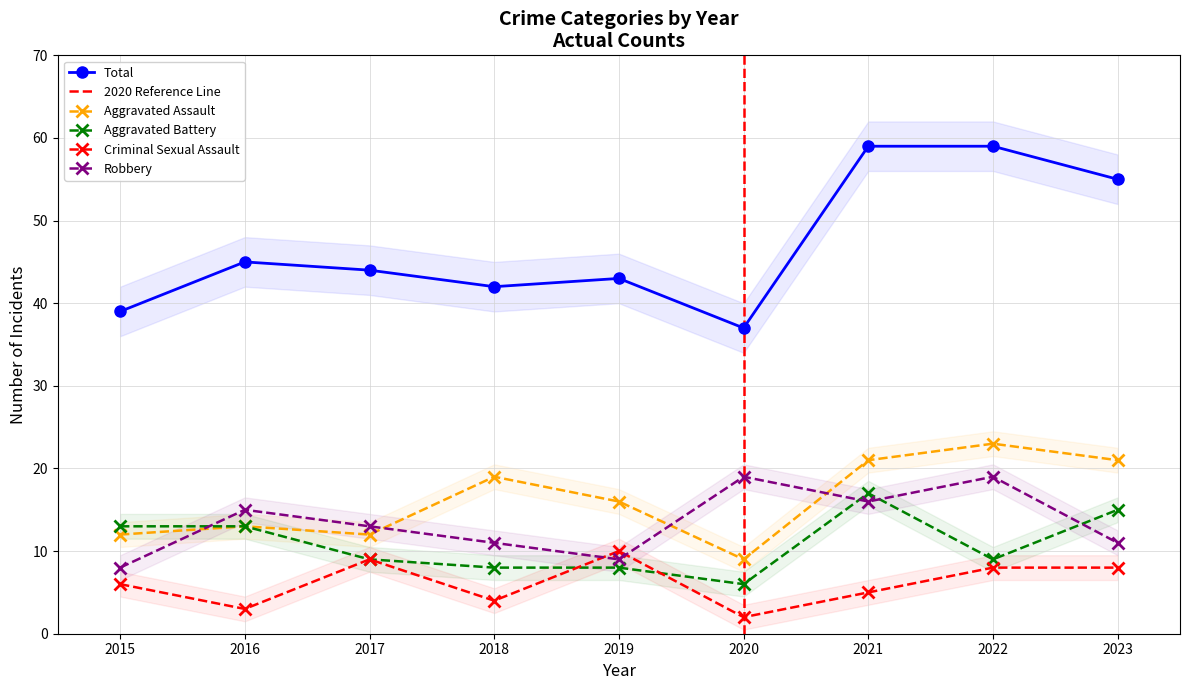

True or false: Aggravated Battery has a value of 18 at 2016.

False